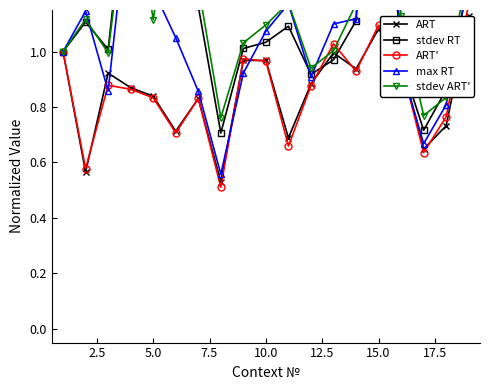

Reading left to right, extract all data points from this chart.

ART: 1.0	0.6	0.9	0.9	0.8	0.7	0.8	0.5	1.0	1.0	0.7	0.9	1.0	0.9	1.1	1.0	0.6	0.7	1.1
stdev RT: 1.0	1.1	1.0	1.7	1.2	1.7	1.2	0.7	1.0	1.0	1.1	0.9	1.0	1.1	2.1	1.0	0.7	0.9	1.3
ART': 1.0	0.6	0.9	0.9	0.8	0.7	0.8	0.5	1.0	1.0	0.7	0.9	1.0	0.9	1.1	1.0	0.6	0.8	1.2
max RT: 1.0	1.1	0.9	1.6	1.2	1.1	0.9	0.6	0.9	1.1	1.2	0.9	1.1	1.1	2.7	0.9	0.7	0.8	1.3
stdev ART': 1.0	1.1	1.0	1.7	1.1	1.7	1.2	0.8	1.0	1.1	1.2	0.9	1.0	1.2	2.1	1.1	0.8	0.8	1.3